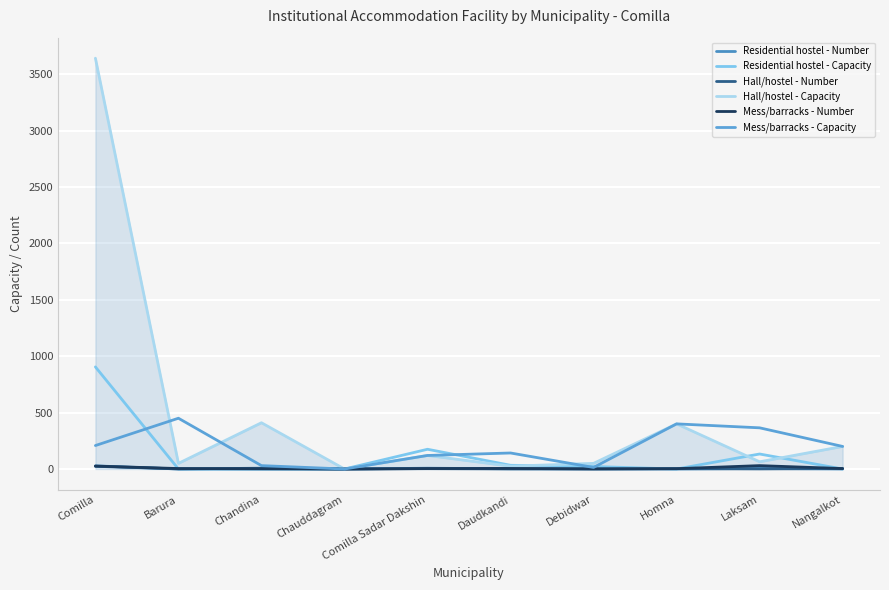

Reading left to right, list all the values displayed in this chart.

Residential hostel - Number: Comilla=28	Barura=0	Chandina=0	Chauddagram=0	Comilla Sadar Dakshin=7	Daudkandi=2	Debidwar=1	Homna=0	Laksam=5	Nangalkot=0
Residential hostel - Capacity: Comilla=905	Barura=0	Chandina=0	Chauddagram=0	Comilla Sadar Dakshin=175	Daudkandi=33	Debidwar=22	Homna=0	Laksam=133	Nangalkot=0
Hall/hostel - Number: Comilla=24	Barura=1	Chandina=7	Chauddagram=0	Comilla Sadar Dakshin=3	Daudkandi=1	Debidwar=1	Homna=3	Laksam=1	Nangalkot=4
Hall/hostel - Capacity: Comilla=3641	Barura=50	Chandina=410	Chauddagram=0	Comilla Sadar Dakshin=120	Daudkandi=25	Debidwar=50	Homna=400	Laksam=64	Nangalkot=200
Mess/barracks - Number: Comilla=26	Barura=4	Chandina=2	Chauddagram=0	Comilla Sadar Dakshin=4	Daudkandi=5	Debidwar=1	Homna=3	Laksam=30	Nangalkot=4
Mess/barracks - Capacity: Comilla=208	Barura=450	Chandina=30	Chauddagram=0	Comilla Sadar Dakshin=120	Daudkandi=142	Debidwar=14	Homna=400	Laksam=365	Nangalkot=200